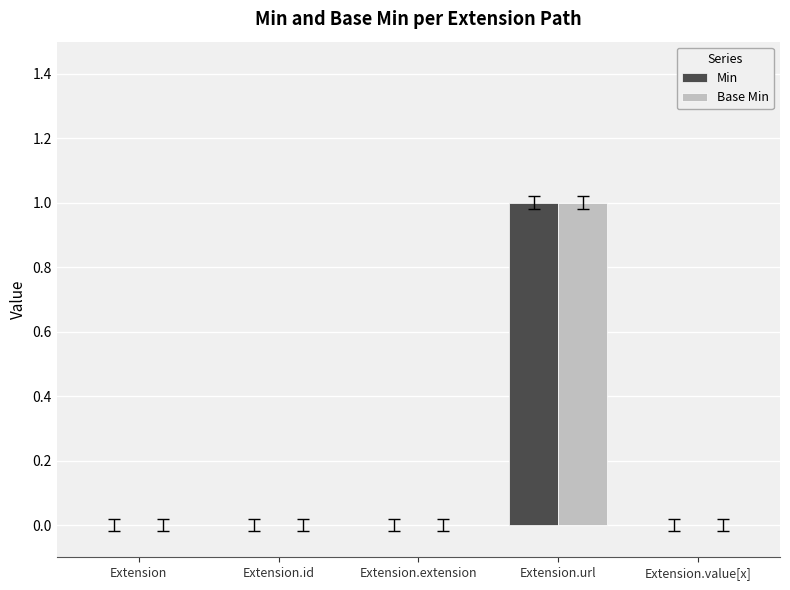

At which label does Base Min reach its peak?

Extension.url